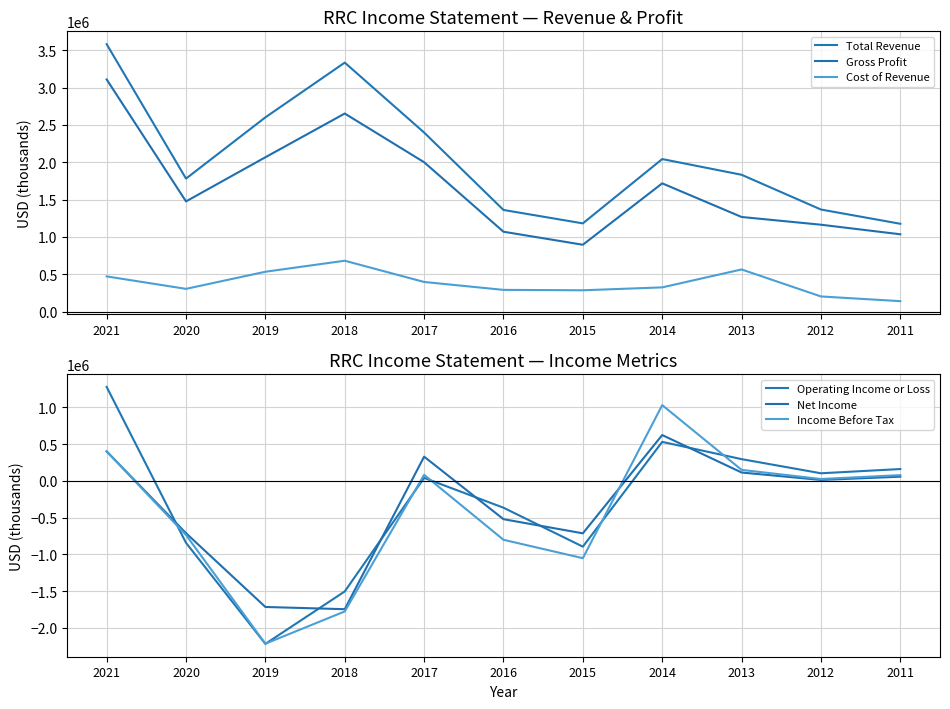

Which has a higher value, 2018 or 2021?

2021